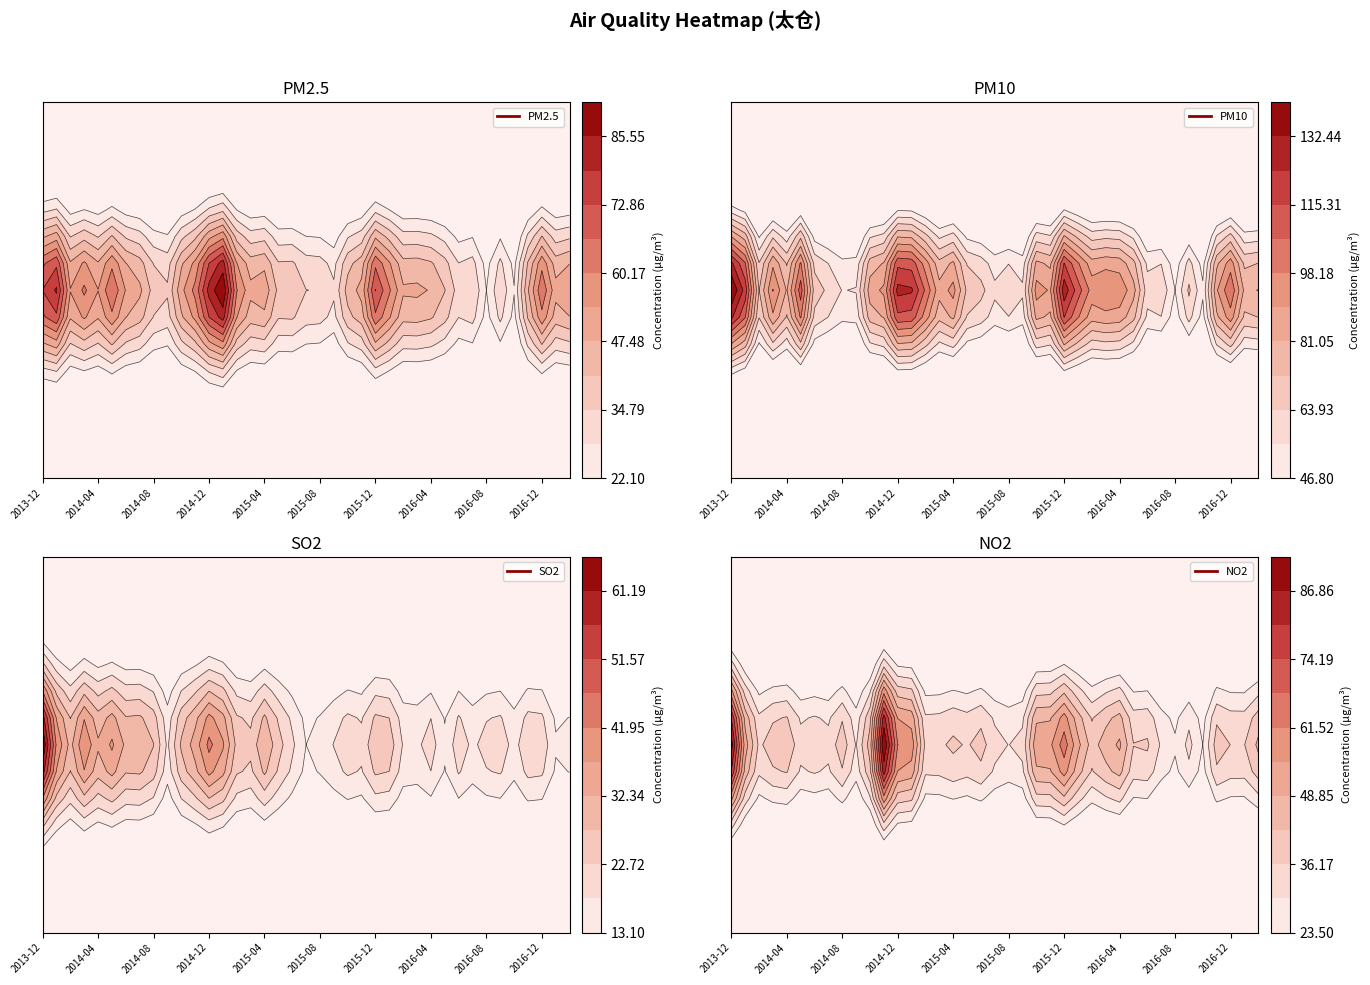

At which category is the sum across all series the highest?

2013-12